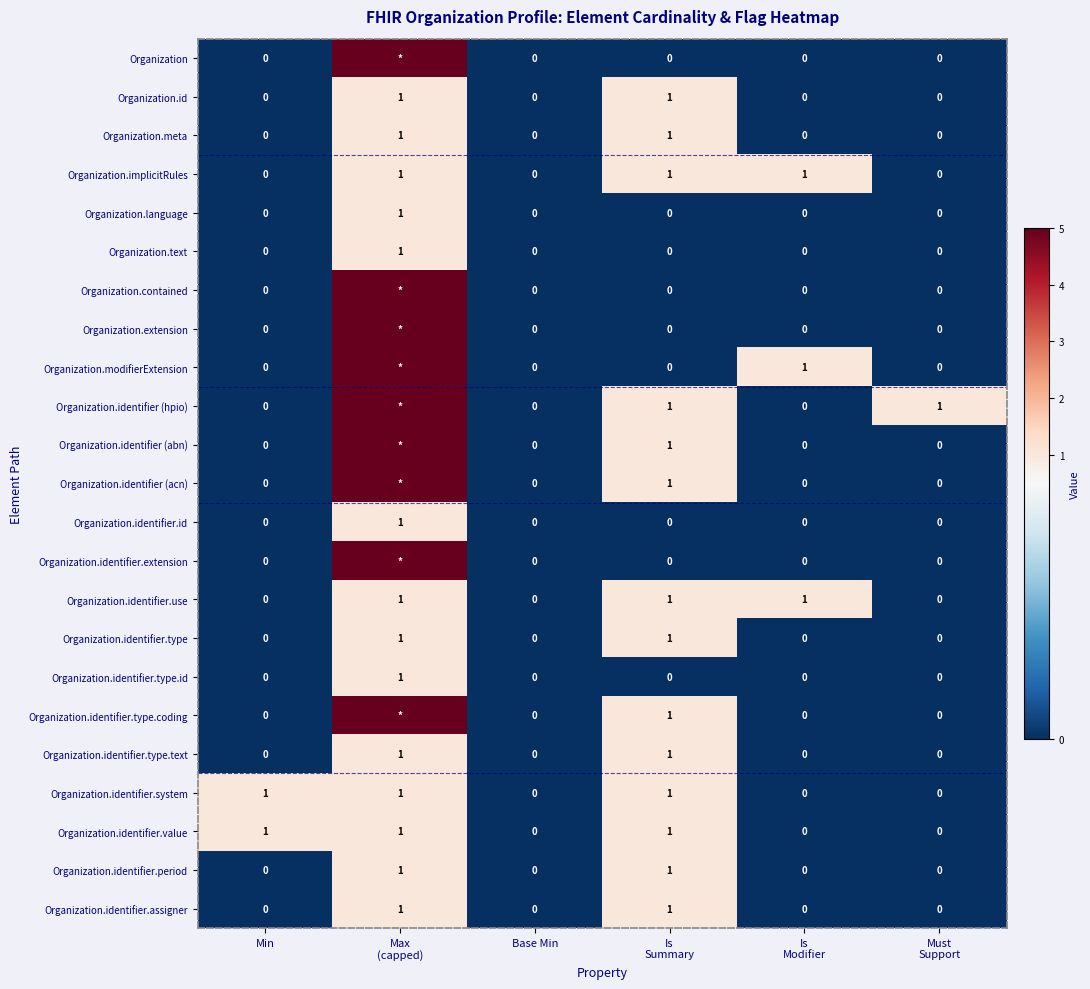

The value of Organization.identifier.type at Base Min is 1. True or false?

False